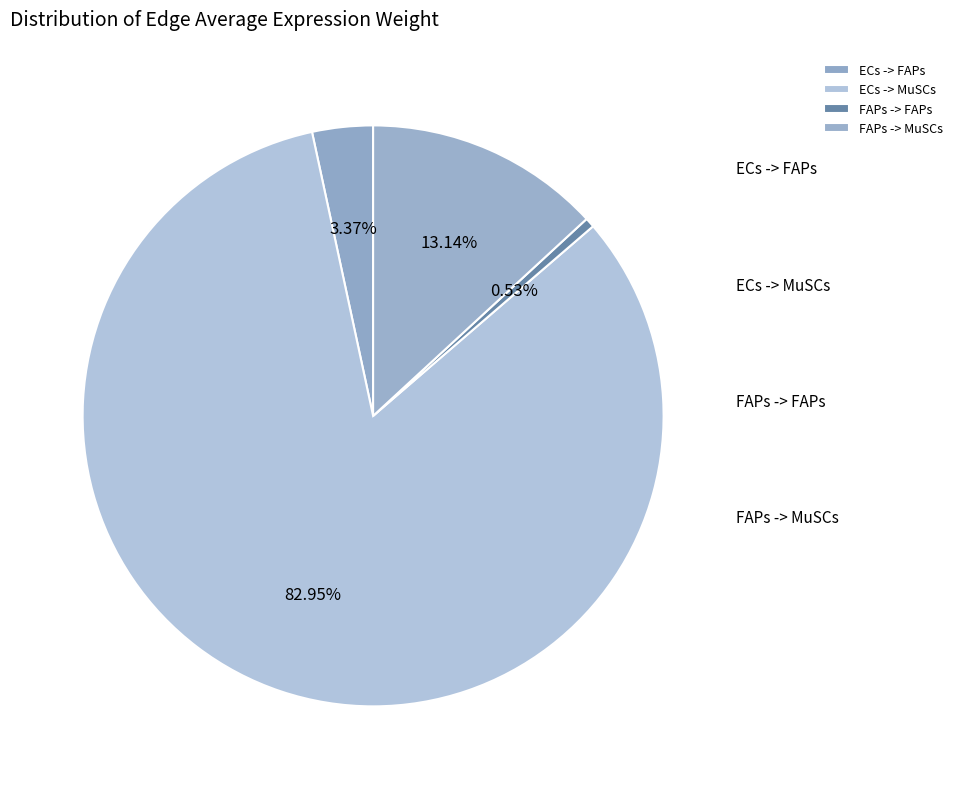

Combined, do ECs -> MuSCs and ECs -> FAPs account for over 50%?

Yes